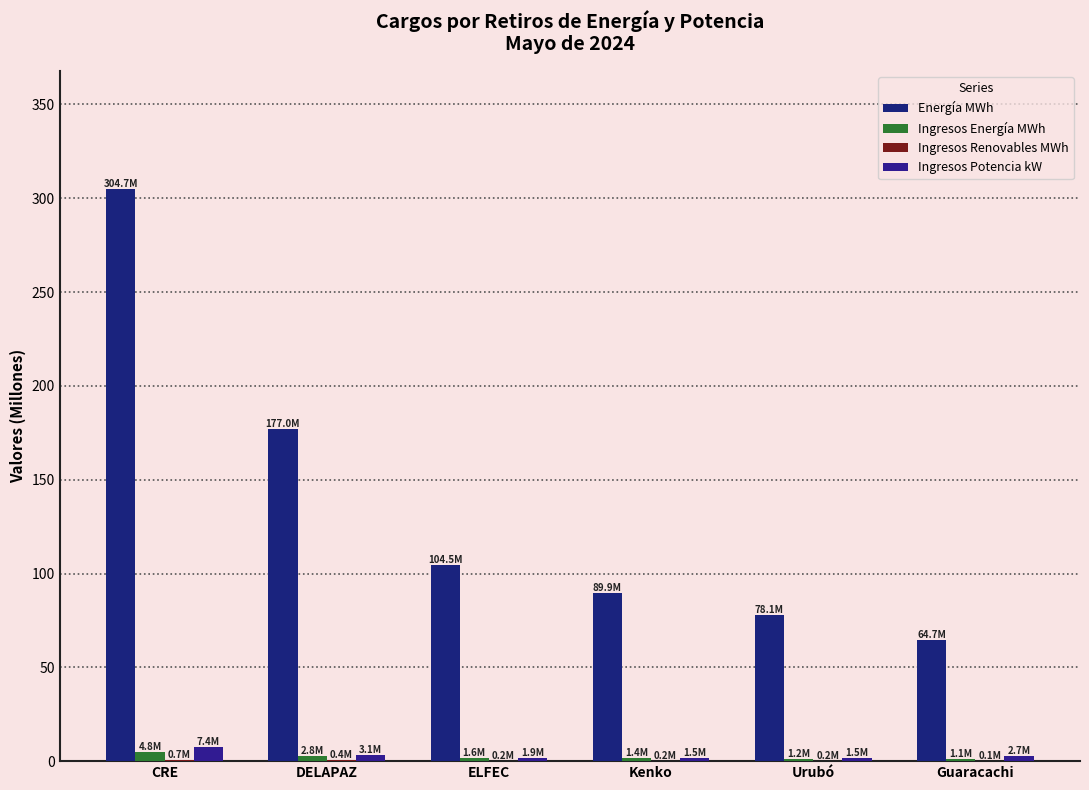

Which label corresponds to the largest value in the chart?

CRE